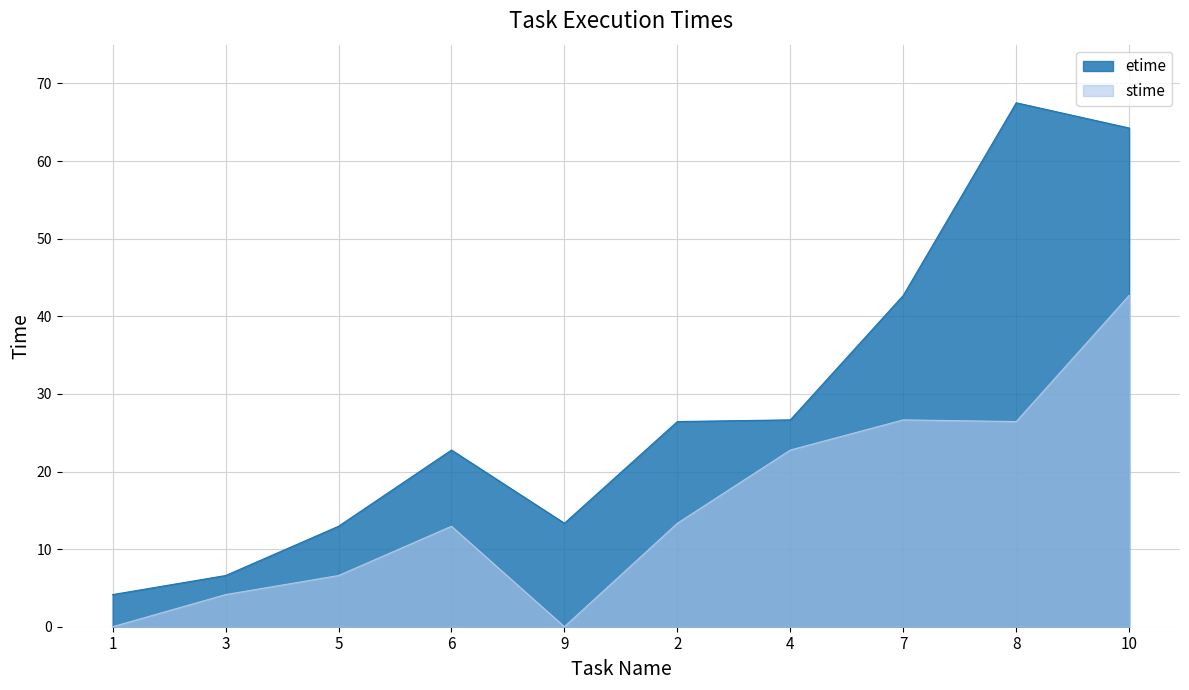

Is it true that stime equals 16.1 at 8?

False